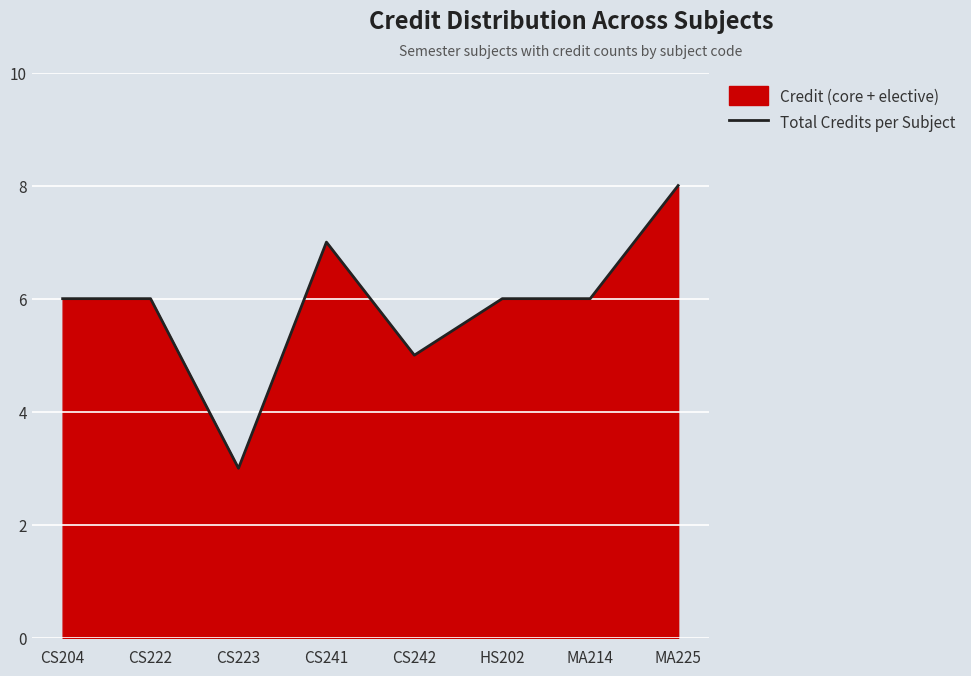

How many data points are above 6?

2